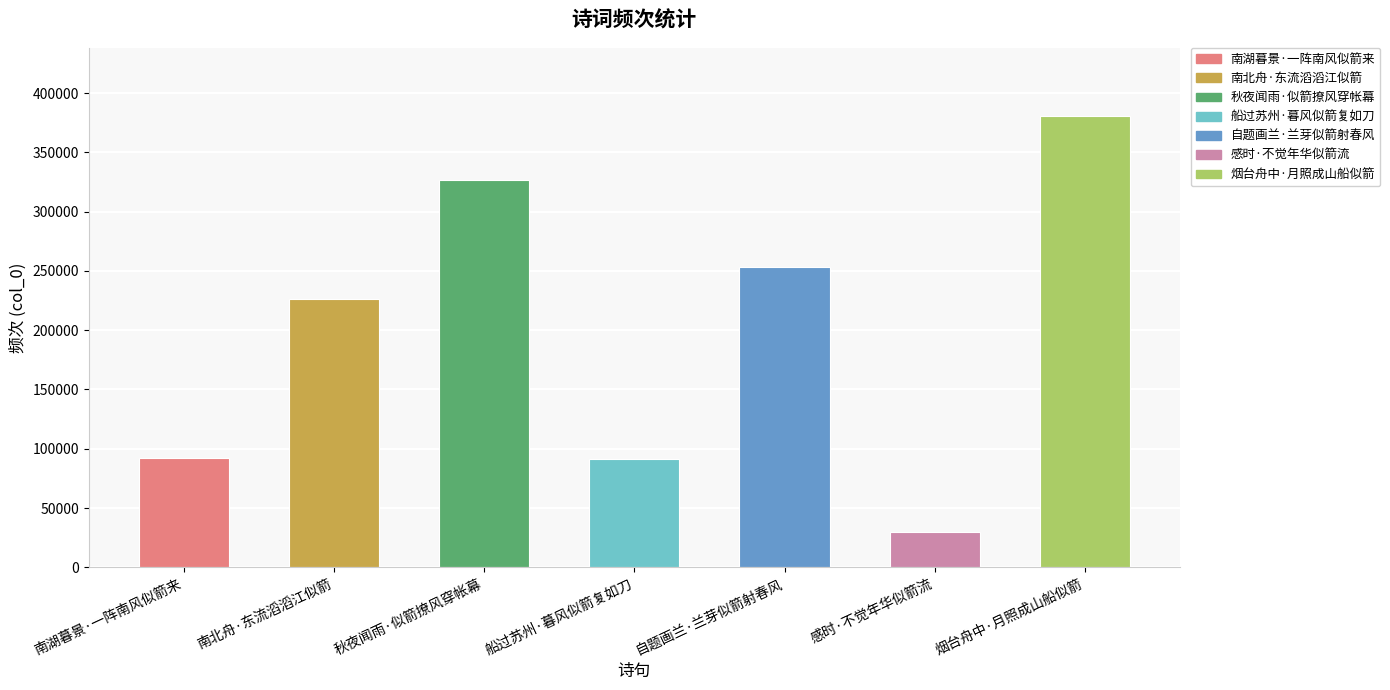

Between 烟台舟中·月照成山船似箭 and 秋夜闻雨·似箭撩风穿帐幕, which is larger?

烟台舟中·月照成山船似箭